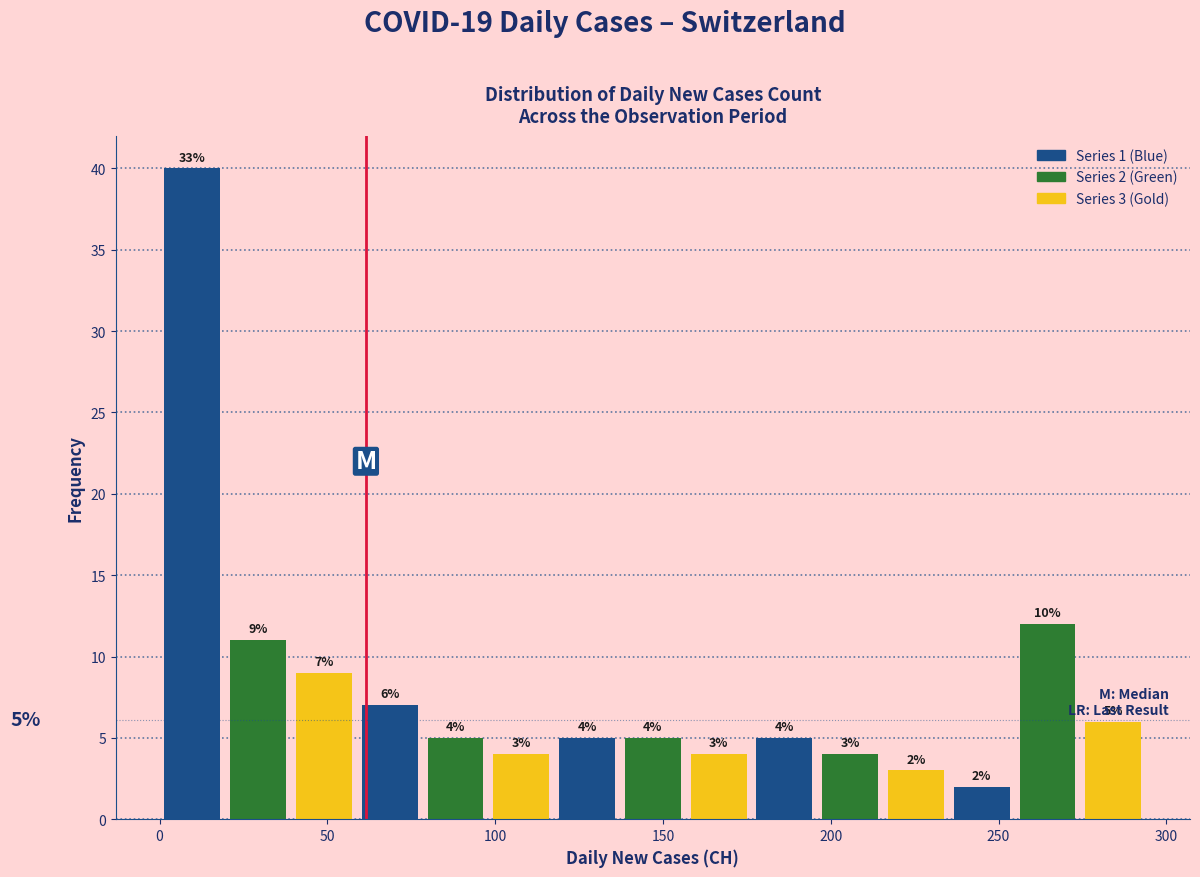

Read against the x-axis, roughly where is the centre of the tallest bar?

10